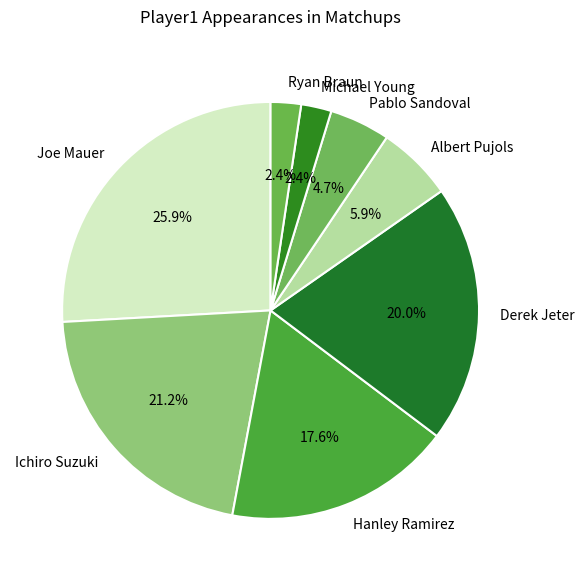

Does any single category account for the majority?

No